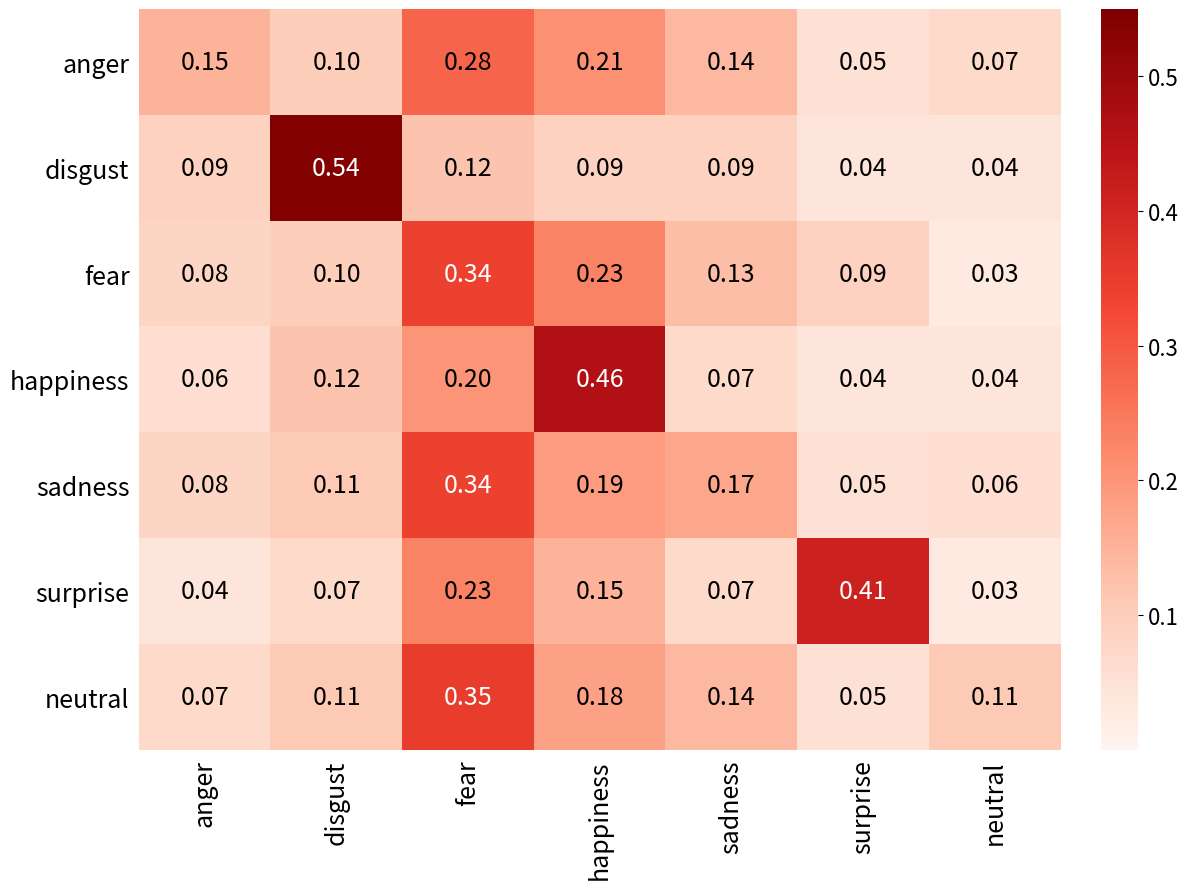

How many distinct data groups are displayed?

7